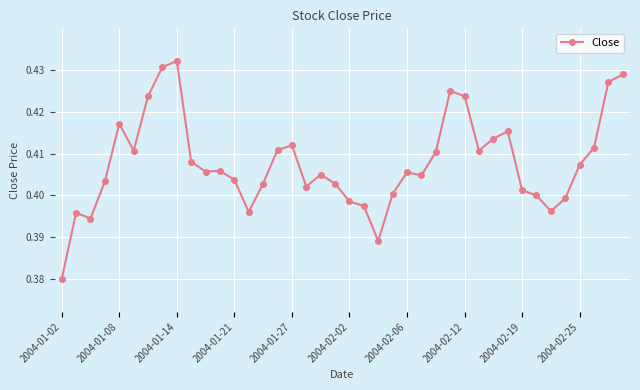

True or false: the data has more than 1 interior local peaks.

True